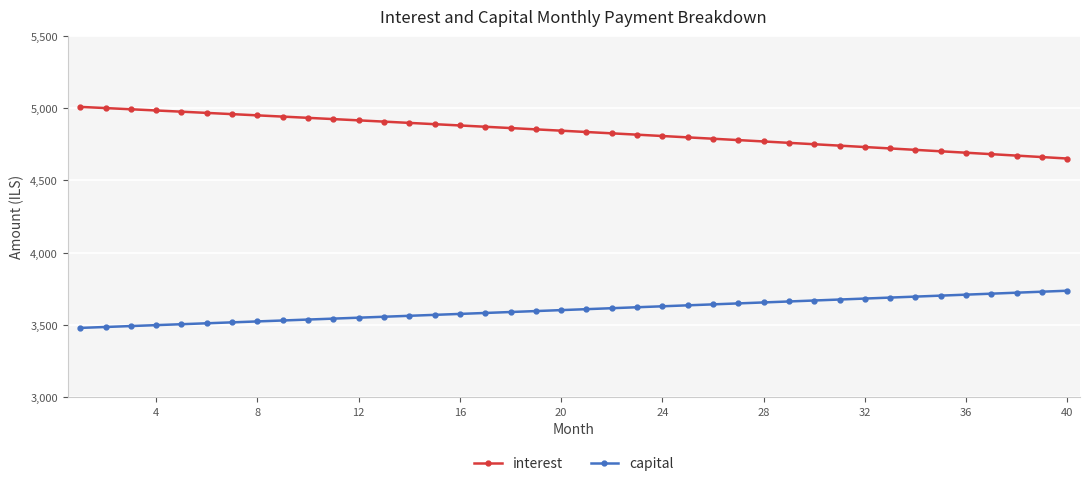

What is the difference between the second highest and minimum values in the capital series?

250.7